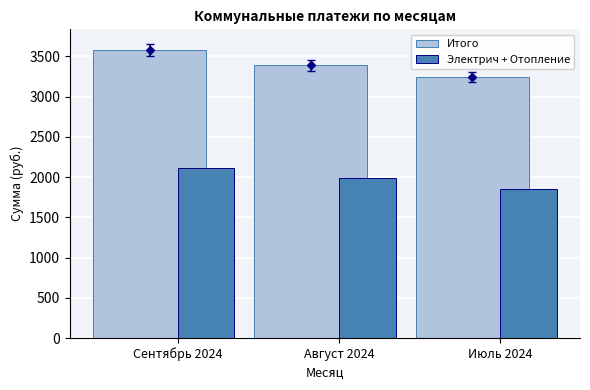

What is the difference between the Итого values at Август 2024 and Сентябрь 2024?

189.5